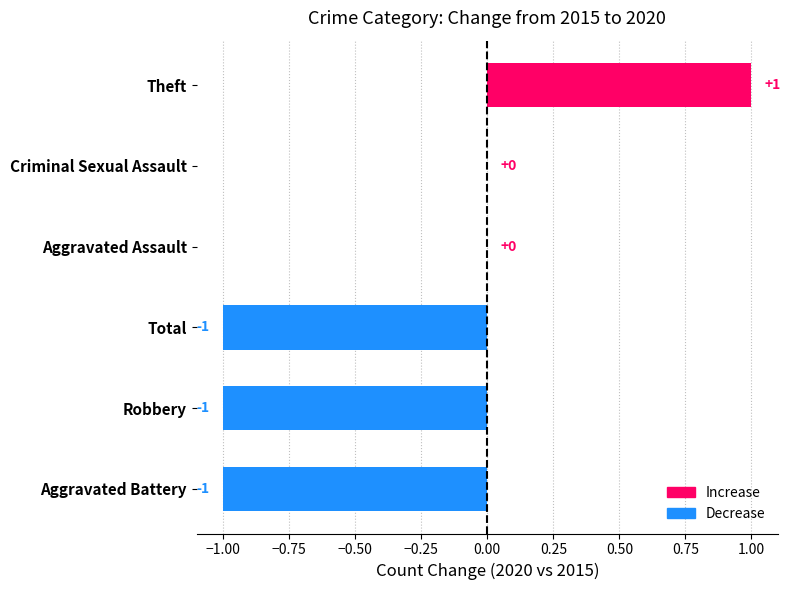

How many distinct data groups are displayed?

1